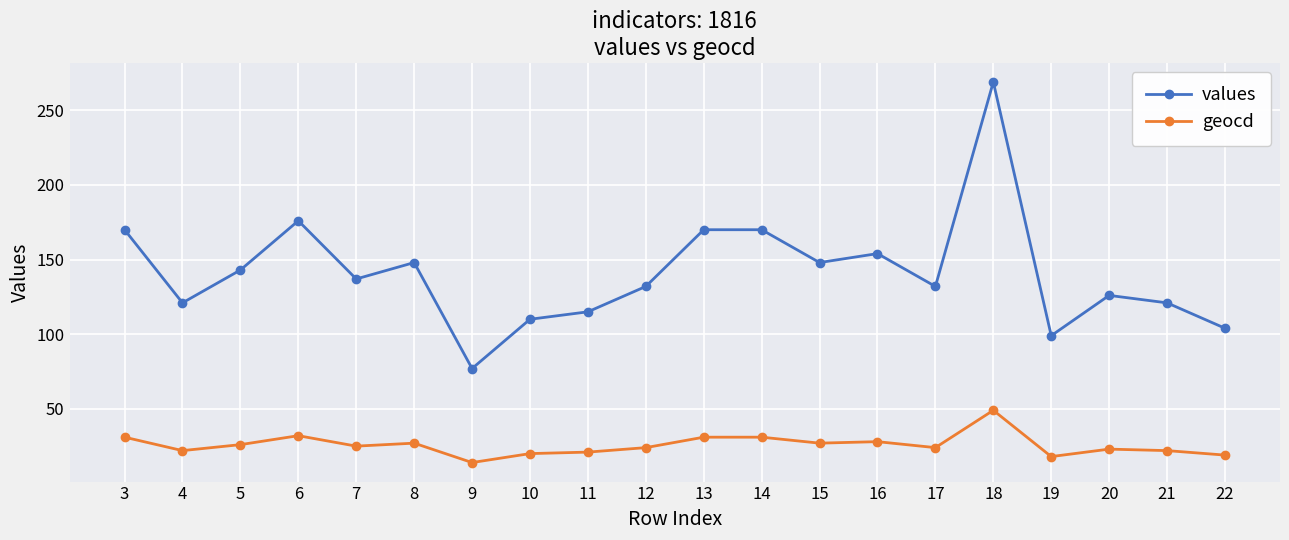

True or false: geocd and values cross at least once.

False